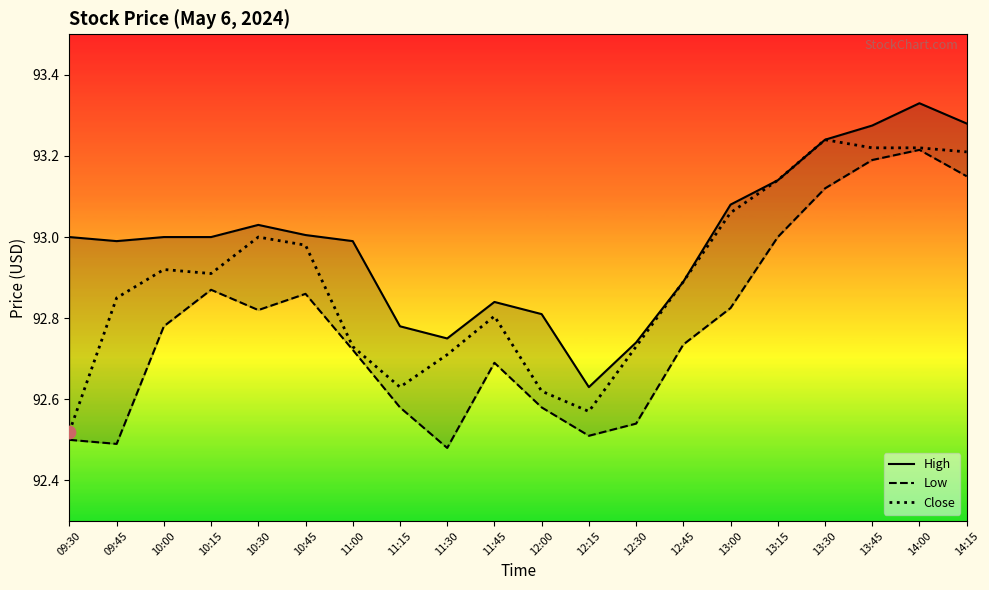

Is the value of High at 12:00 greater than the value of Close at 09:30?

Yes